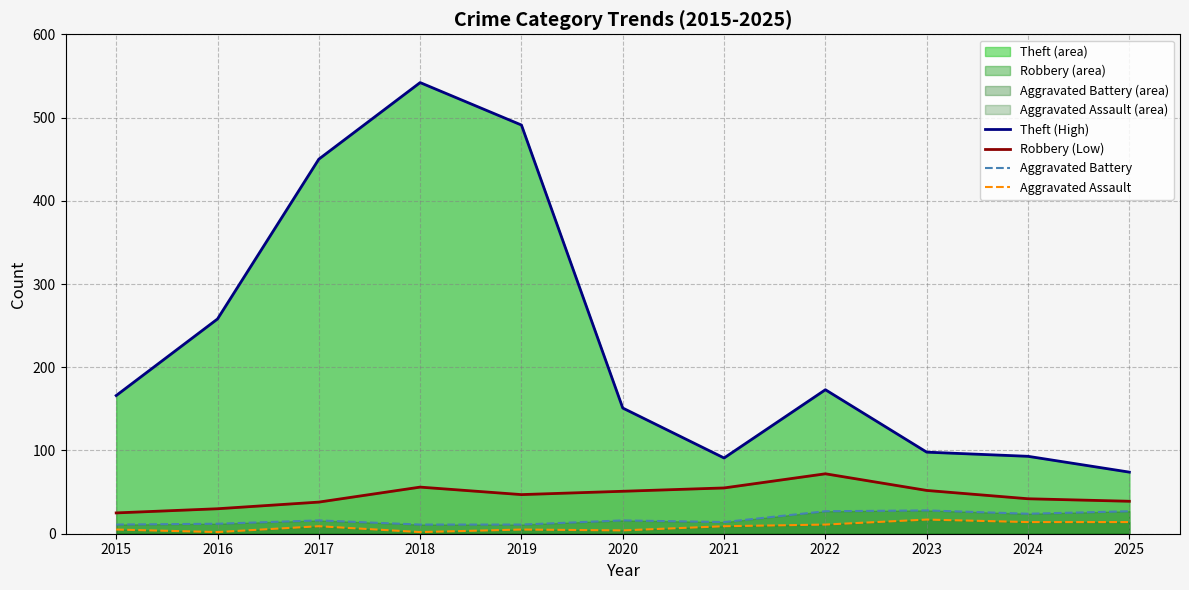

Where does the Robbery (Low) series first go above 47?

2018